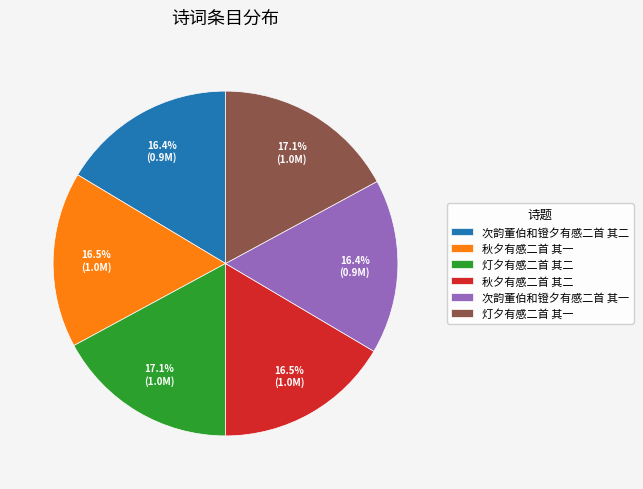

How many slices are in this pie chart?

6